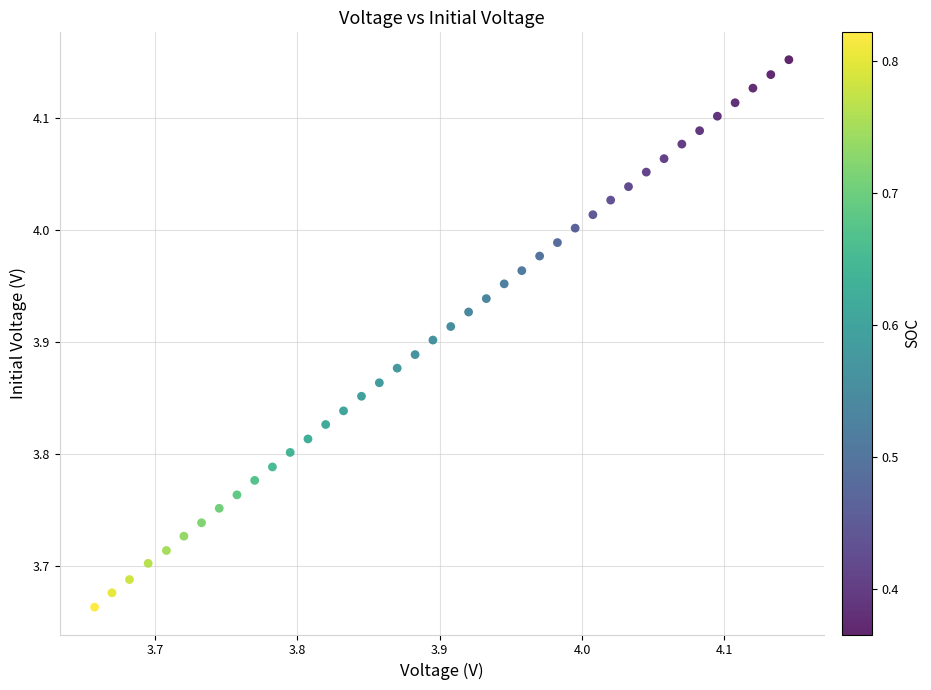

What is the range of X values (max minus min)?

0.5